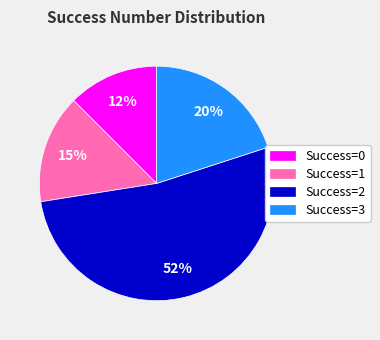

Does any single category account for the majority?

Yes